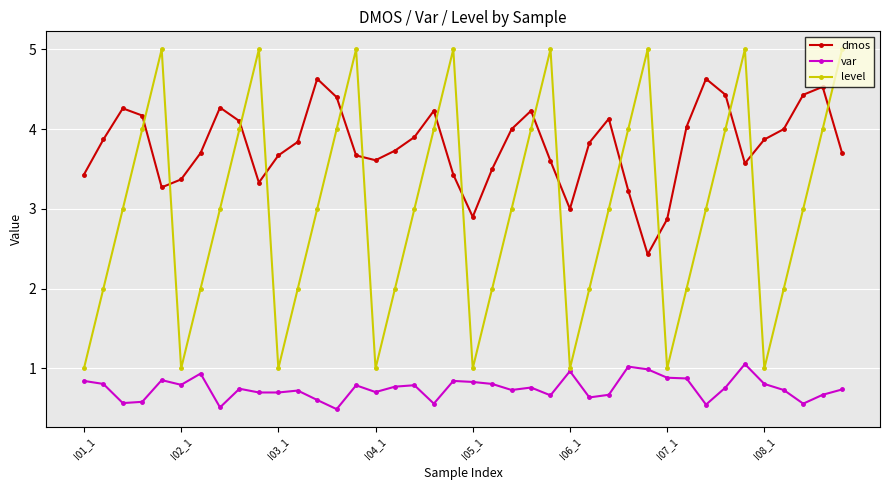

What is the difference between the second highest and minimum values in the var series?

0.5